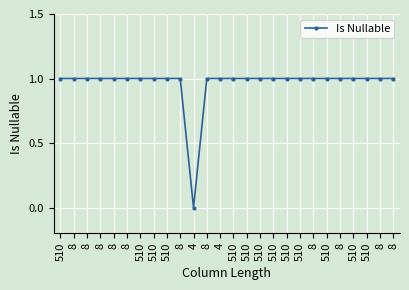

Does the chart have visible grid lines?

Yes